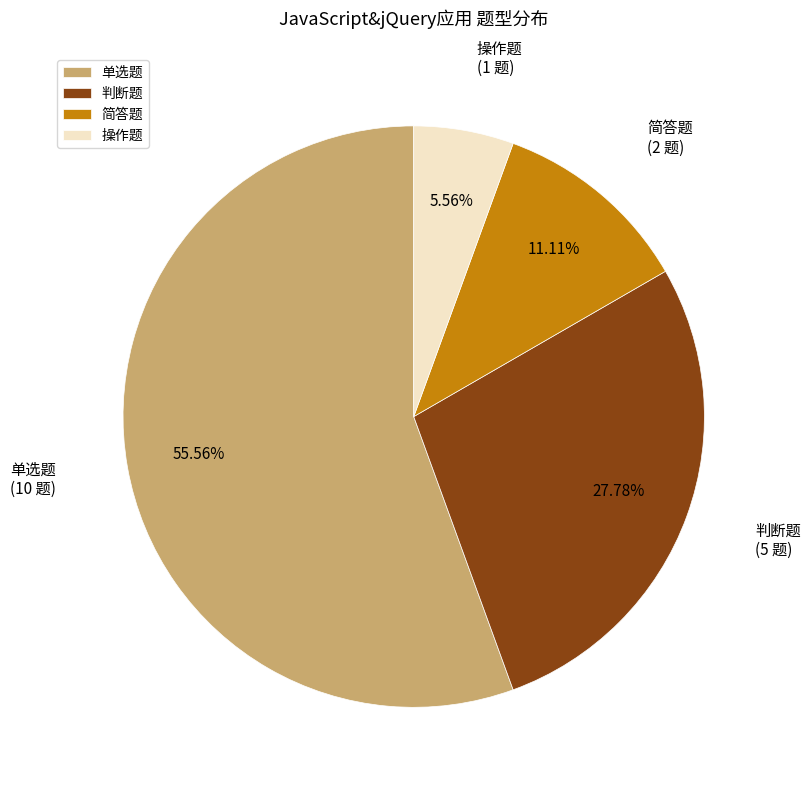

What portion of the pie excludes 操作题?

94.4%